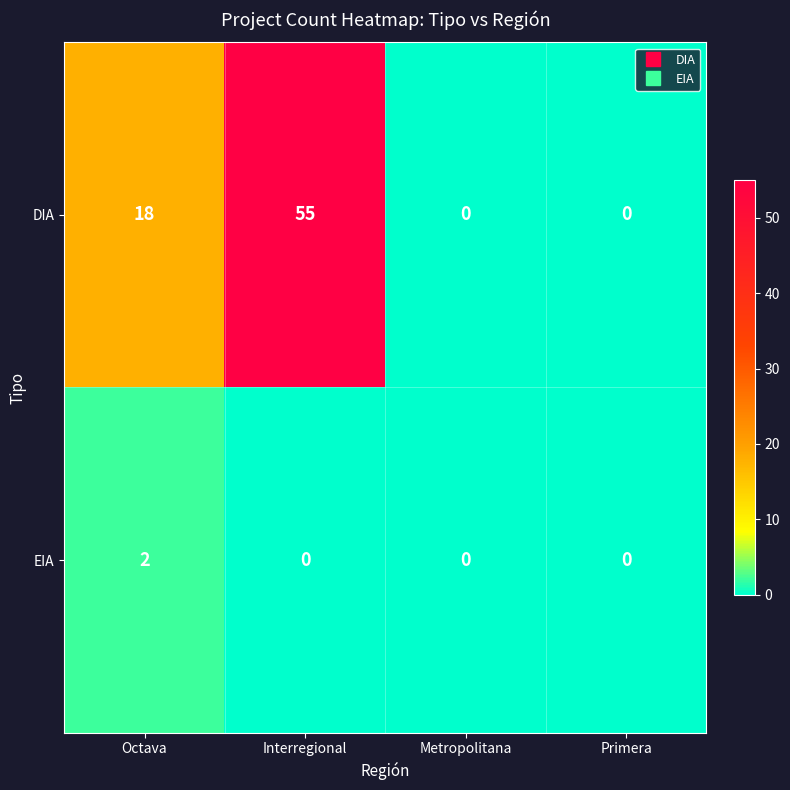

Reading left to right, transcribe all the data shown in this chart.

DIA: 18	55	0	0
EIA: 2	0	0	0